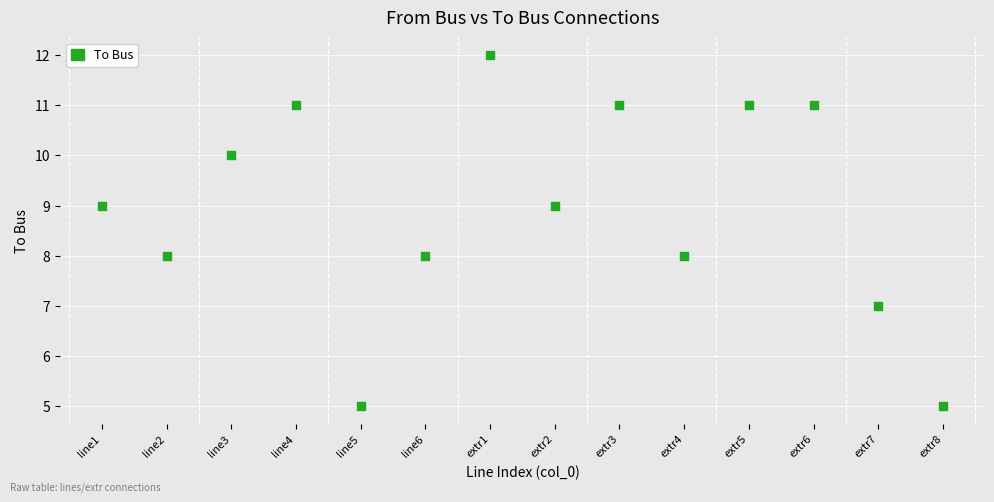

What is the range of Y values (max minus min)?

7